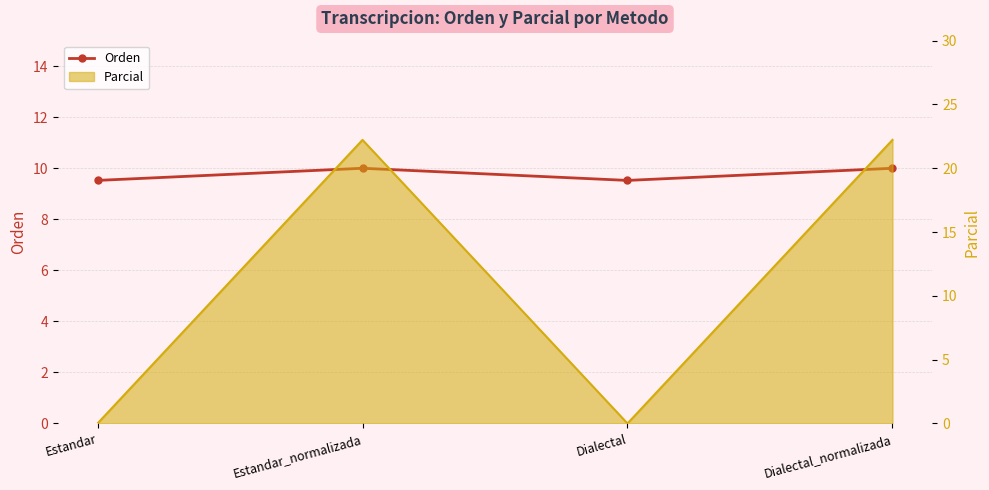

What is the spread (max minus min) of values at Dialectal?

9.5